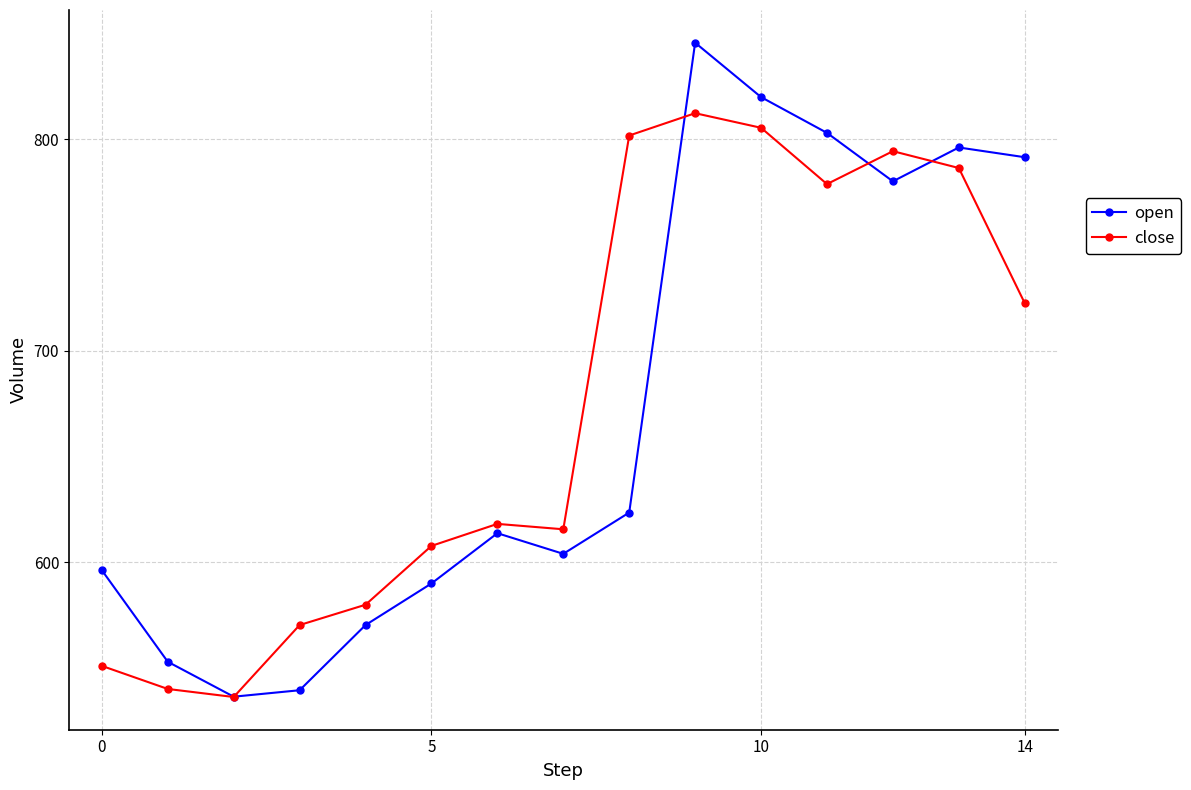

How many intersections are there between close and open?

4